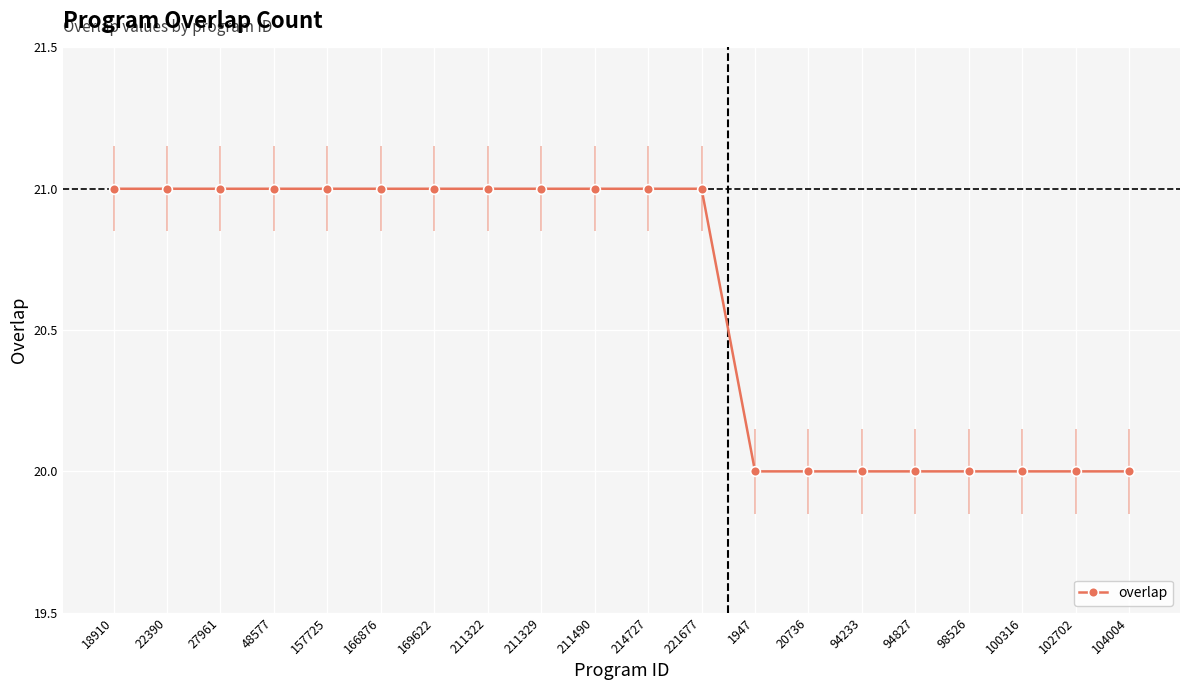

What is the sum of the values at 98526 and 211329?

41